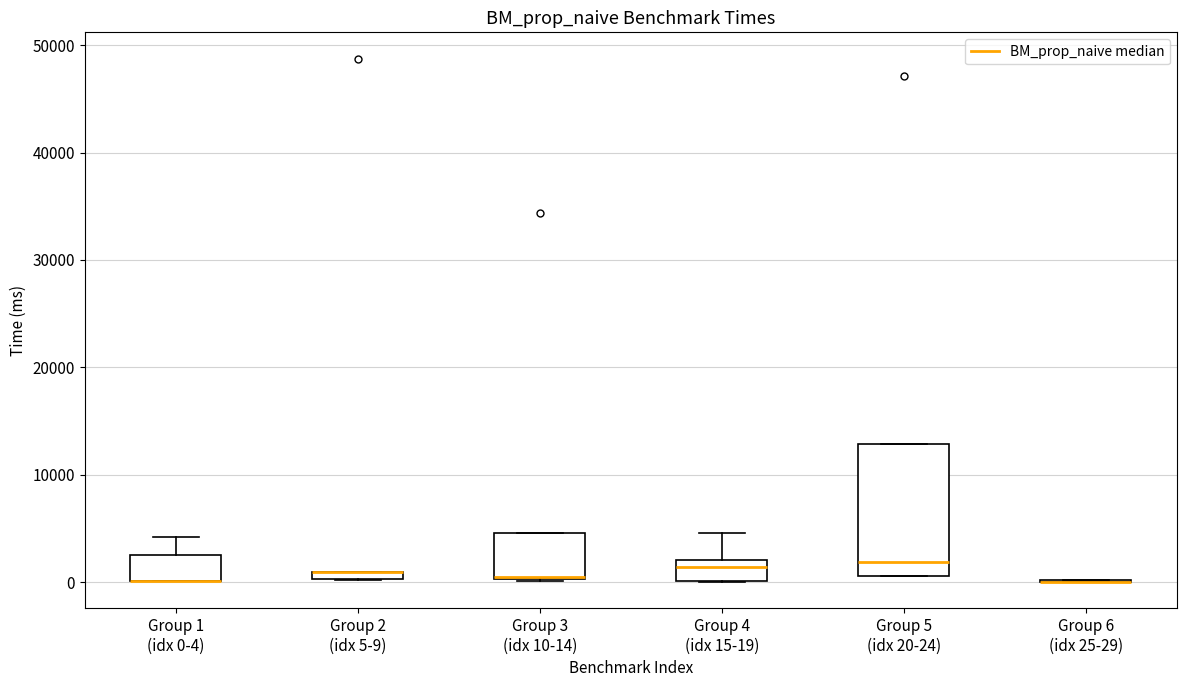

Comparing the boxes themselves (not the whiskers), which one is the tallest?

Group 5 (idx 20-24)